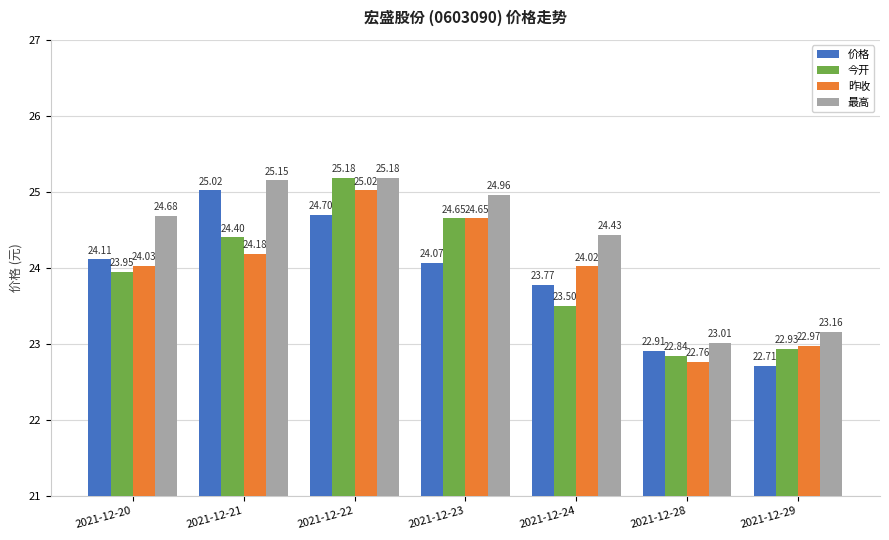

What is the total value across all series at 2021-12-22?

100.1